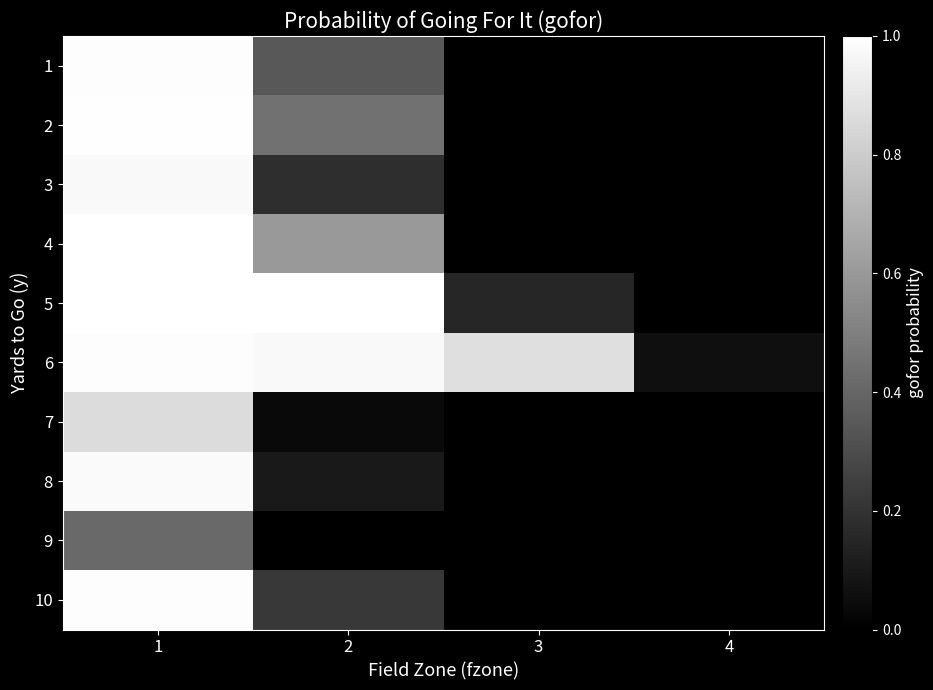

Reading right to left, transcribe all the data shown in this chart.

1: 4=0.0	3=0.0	2=0.3	1=1.0
2: 4=0.0	3=0.0	2=0.4	1=1.0
3: 4=0.0	3=0.0	2=0.2	1=1.0
4: 4=0.0	3=0.0	2=0.6	1=1.0
5: 4=0.0	3=0.1	2=1.0	1=1.0
6: 4=0.1	3=0.9	2=1.0	1=1.0
7: 4=0.0	3=0.0	2=0.0	1=0.9
8: 4=0.0	3=0.0	2=0.1	1=1.0
9: 4=0.0	3=0.0	2=0.0	1=0.4
10: 4=0.0	3=0.0	2=0.2	1=1.0